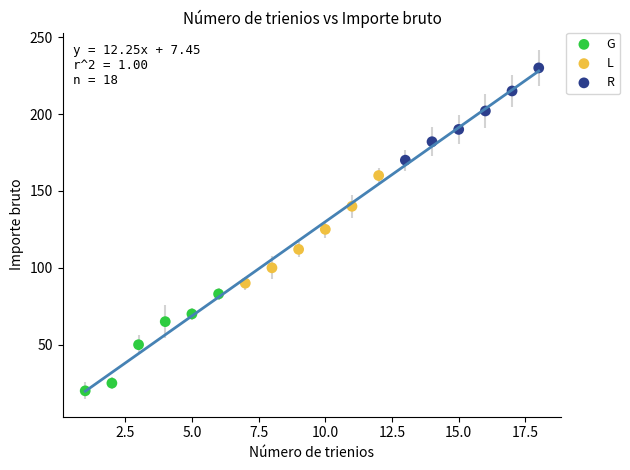

Which series contains the highest Y value?

R